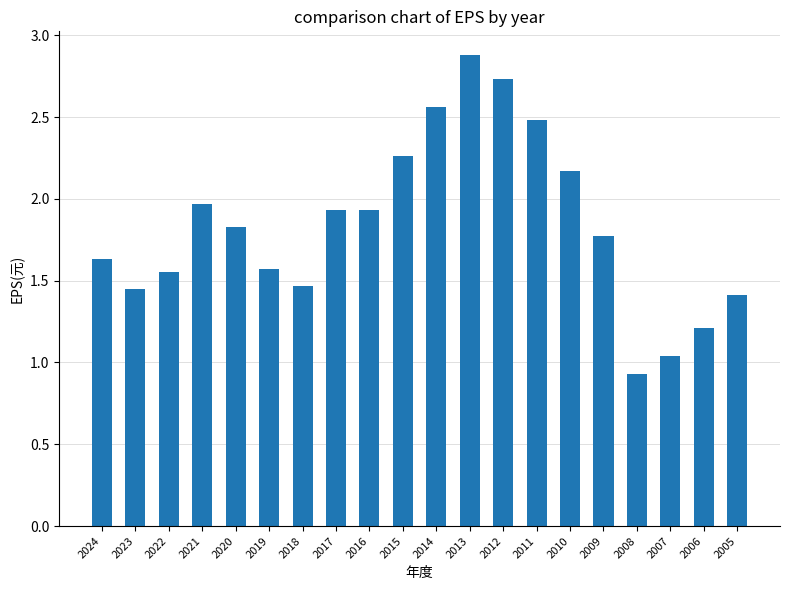

How many distinct data groups are displayed?

1